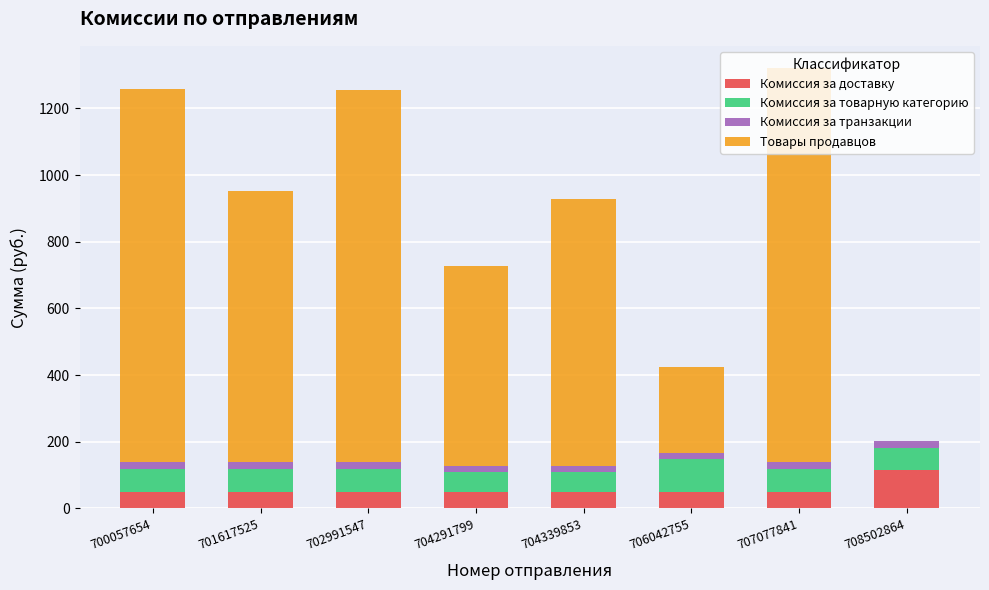

The value of Комиссия за доставку at 702991547 is 50.0. True or false?

True